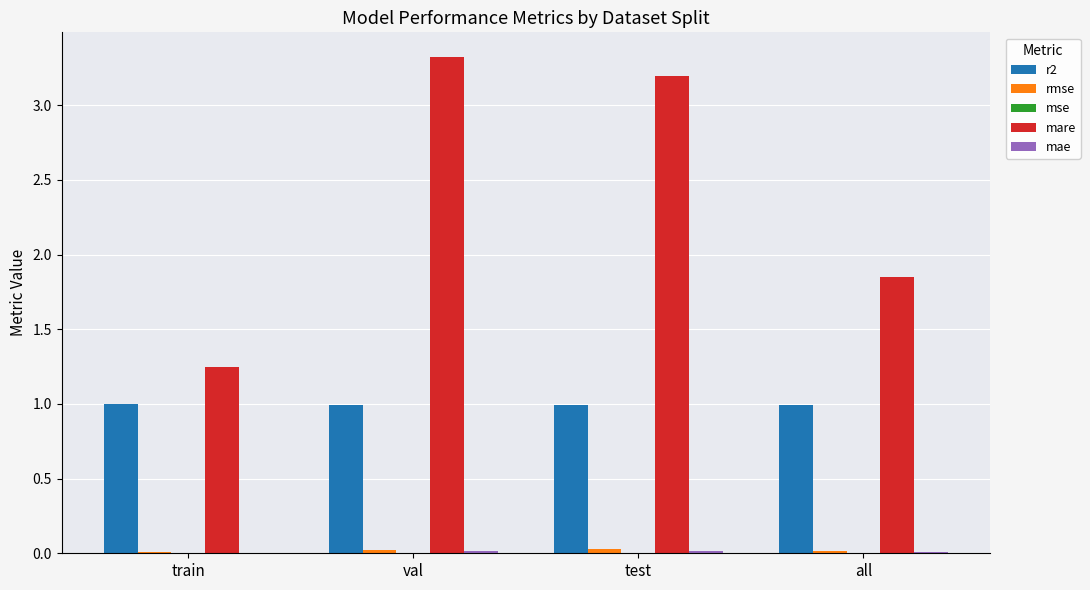

Which series changed the most between test and all?

mare